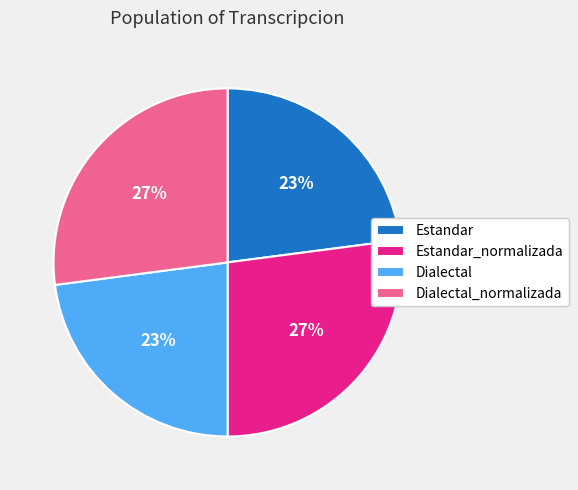

To the nearest percent, what is the difference between the Estandar_normalizada and Dialectal slice percentages?

4%